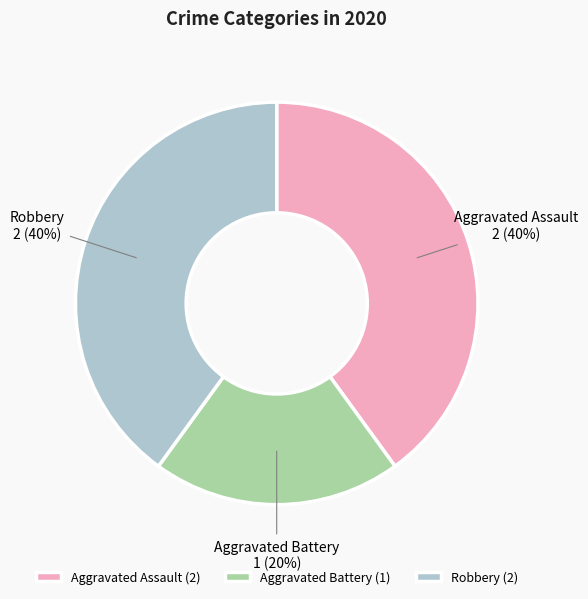

Is the sum of Aggravated Assault and Robbery greater than half?

Yes